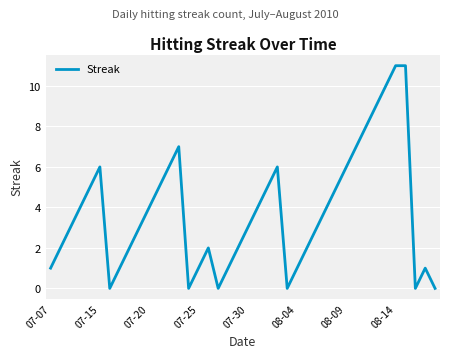

What is the difference between the maximum and minimum values?

11